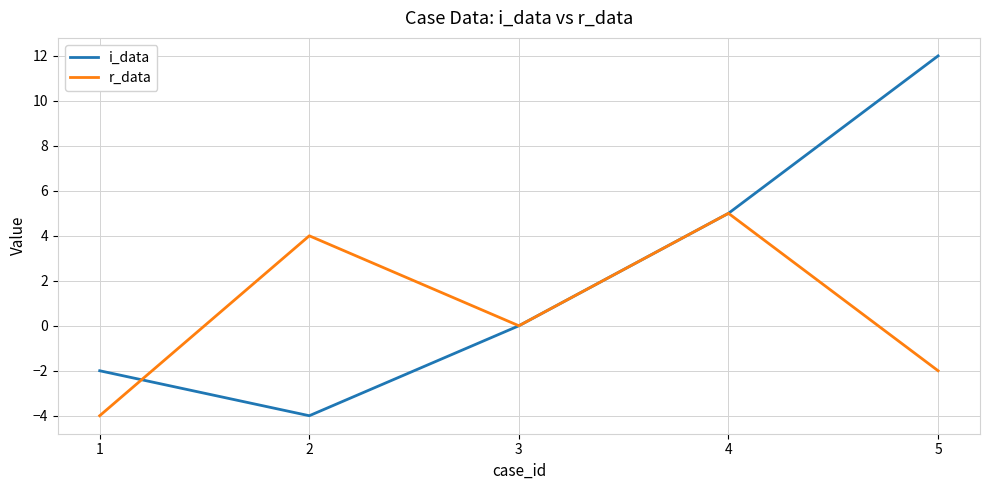

Reading left to right, transcribe all the data shown in this chart.

i_data: 1=-2	2=-4	3=0	4=5	5=12
r_data: 1=-4	2=4	3=0	4=5	5=-2